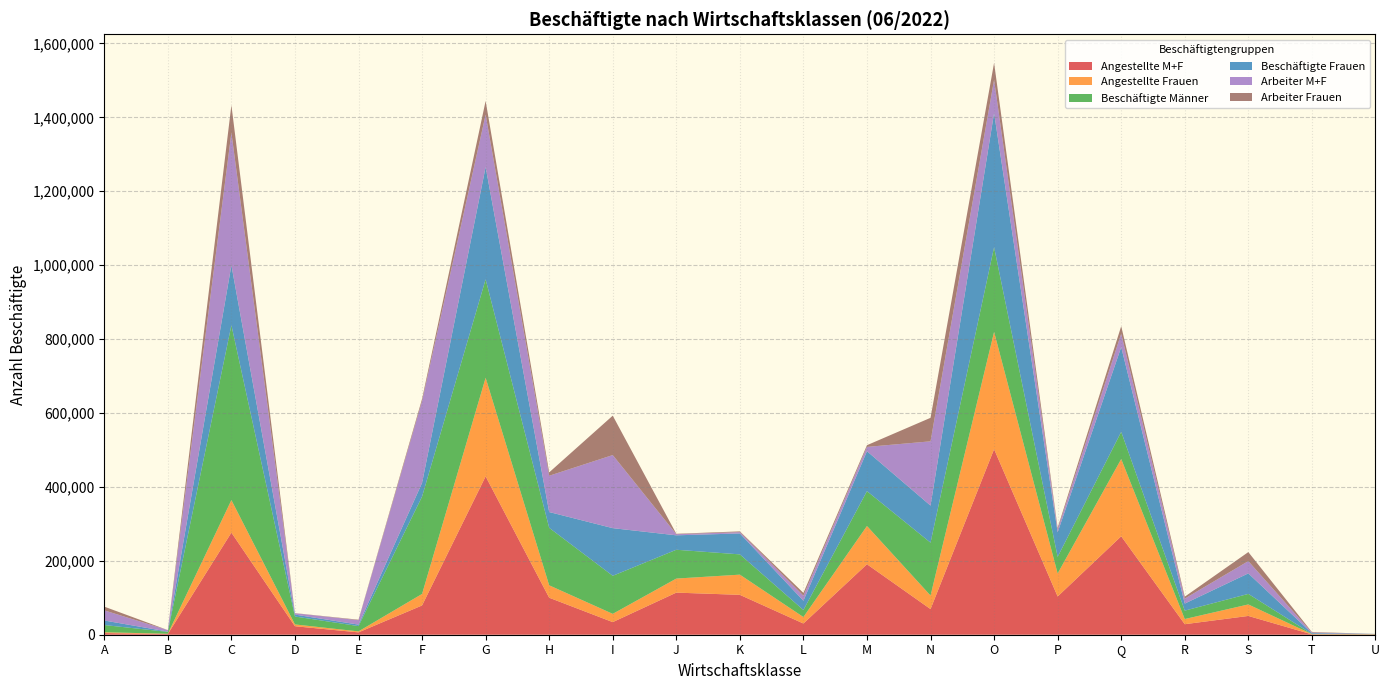

Reading left to right, transcribe all the data shown in this chart.

Angestellte M+F: 4395	1944	276347	22964	6349	79188	428469	100129	34121	113938	107935	30318	190723	69375	502089	103485	266384	28476	50835	913	813
Angestellte Frauen: 2264	683	88001	4896	2684	31165	266857	33585	22356	38018	54630	17544	103514	36655	317403	62274	209059	13962	31095	678	465
Beschäftigte Männer: 19541	5045	473308	21417	14309	263395	266379	155569	102950	77952	54851	18953	94256	143073	229175	44896	73611	22734	28520	615	382
Beschäftigte Frauen: 12307	809	162141	5213	4009	37124	303890	42725	128953	39079	56645	25098	108115	100261	363010	66531	229236	19157	55527	2045	490
Arbeiter M+F: 27453	3910	359102	3666	11969	221331	141800	98165	197782	3093	3561	13733	11648	173959	90096	7942	36463	13415	33212	1747	59
Arbeiter Frauen: 10043	126	74140	317	1325	5959	37033	9140	106597	1061	2015	7554	4601	63606	45607	4257	20177	5195	24432	1367	25